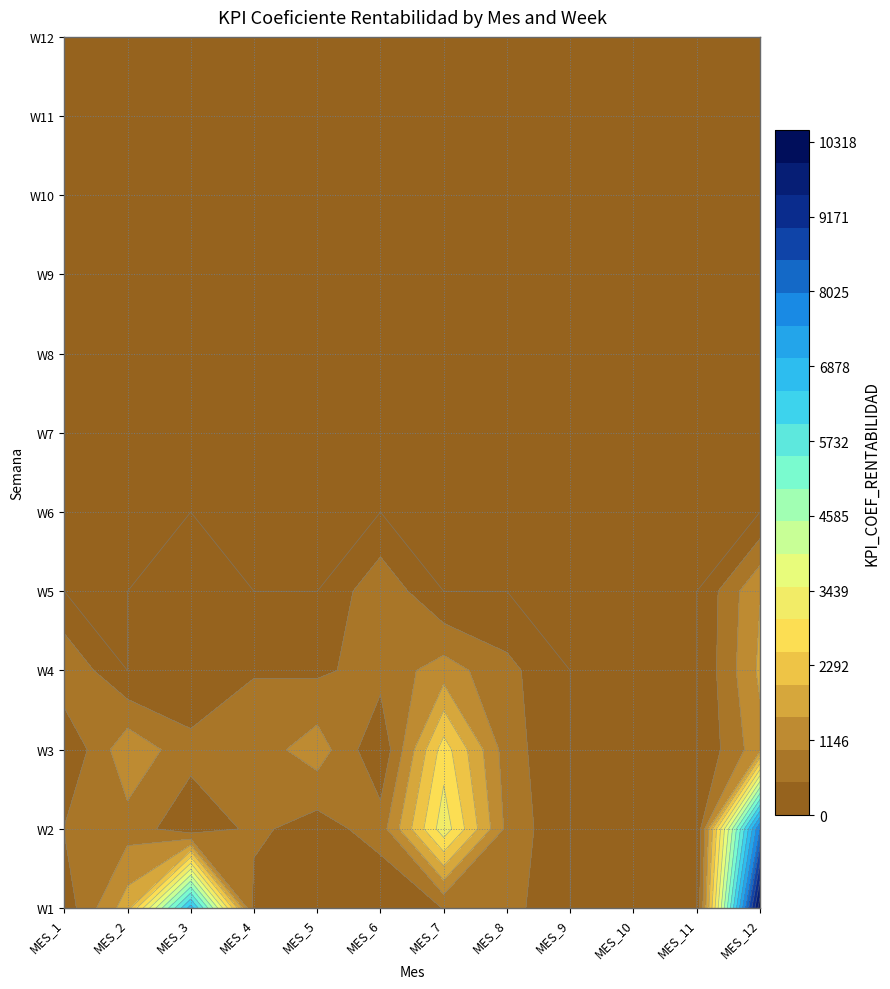

Where is MES_1 nearest to the value 469?

1